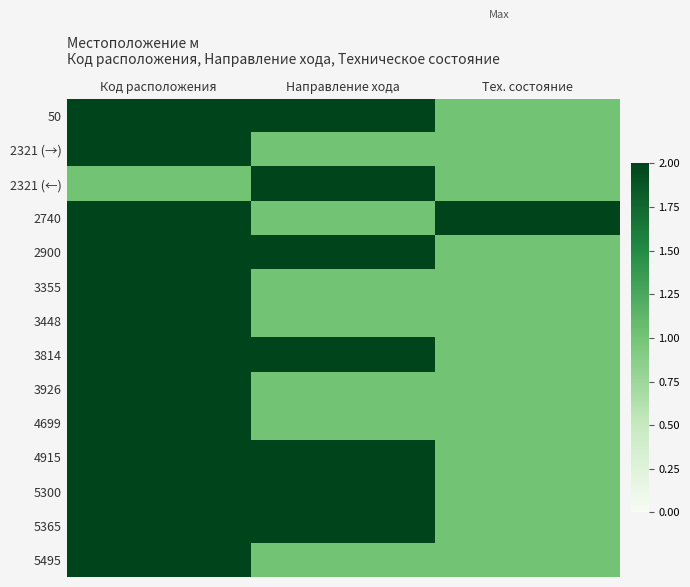

Reading left to right, what are all the values shown in this chart?

50: Код расположения=2	Направление хода=2	Тех. состояние=1
2321 (→): Код расположения=2	Направление хода=1	Тех. состояние=1
2321 (←): Код расположения=1	Направление хода=2	Тех. состояние=1
2740: Код расположения=2	Направление хода=1	Тех. состояние=2
2900: Код расположения=2	Направление хода=2	Тех. состояние=1
3355: Код расположения=2	Направление хода=1	Тех. состояние=1
3448: Код расположения=2	Направление хода=1	Тех. состояние=1
3814: Код расположения=2	Направление хода=2	Тех. состояние=1
3926: Код расположения=2	Направление хода=1	Тех. состояние=1
4699: Код расположения=2	Направление хода=1	Тех. состояние=1
4915: Код расположения=2	Направление хода=2	Тех. состояние=1
5300: Код расположения=2	Направление хода=2	Тех. состояние=1
5365: Код расположения=2	Направление хода=2	Тех. состояние=1
5495: Код расположения=2	Направление хода=1	Тех. состояние=1